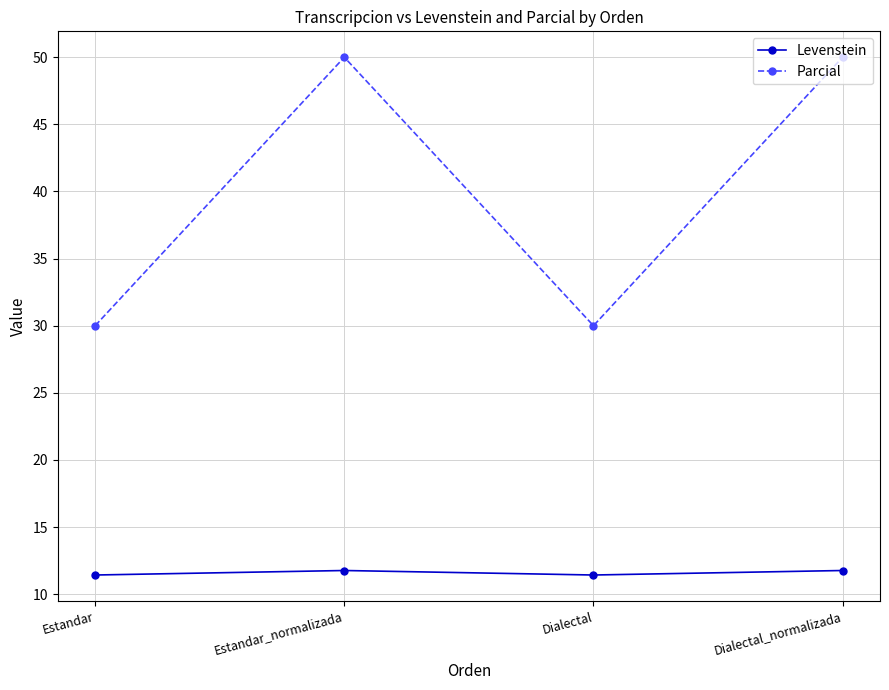

What is the average value of the Levenstein series?

11.6